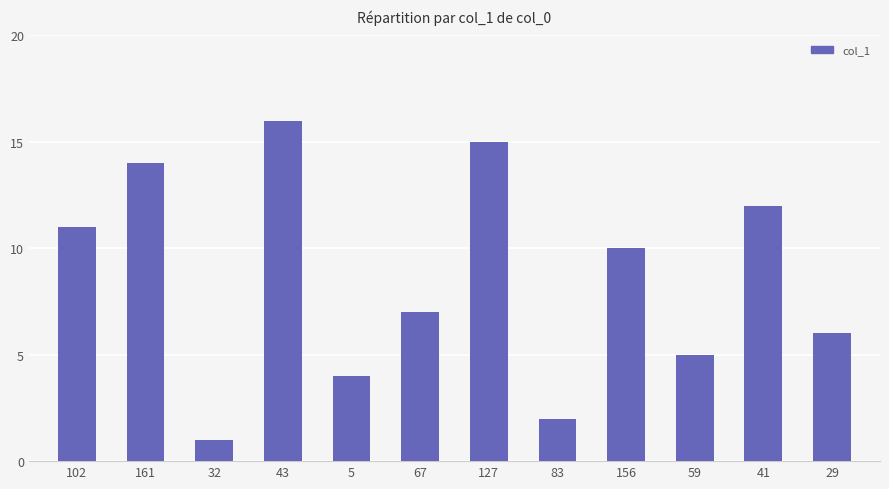

What is the value of the 8th bar from the left?

2